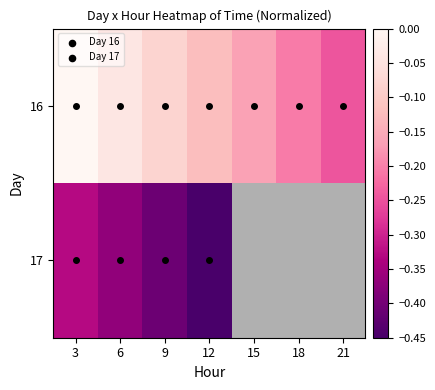

Which series has the widest spread of values?

16